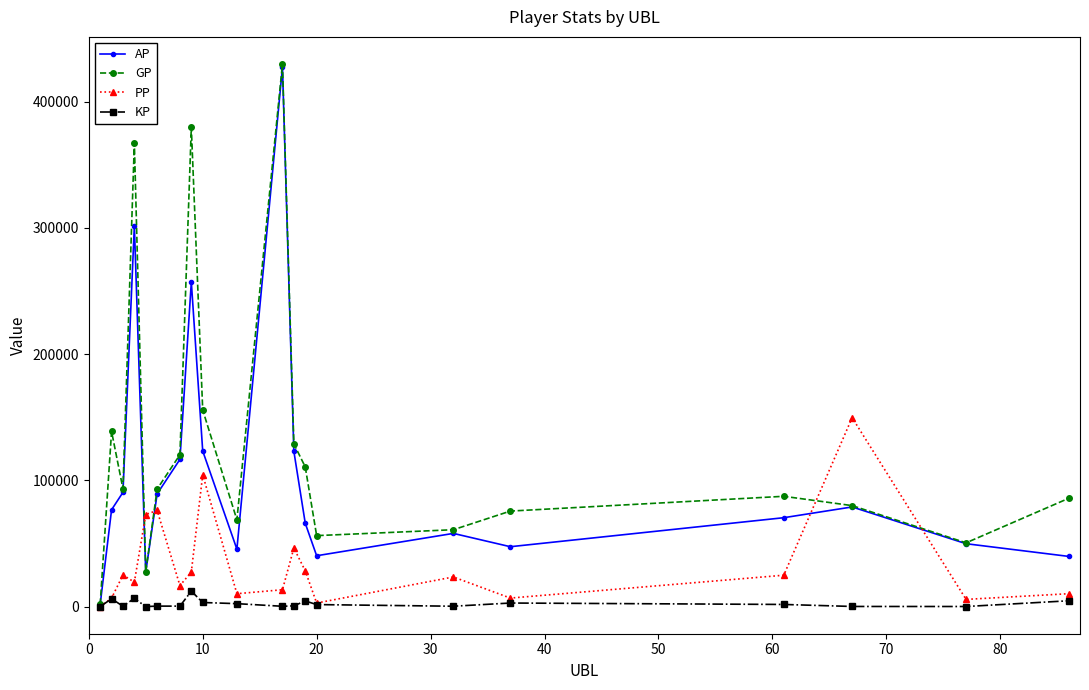

Which series has the widest spread of values?

GP